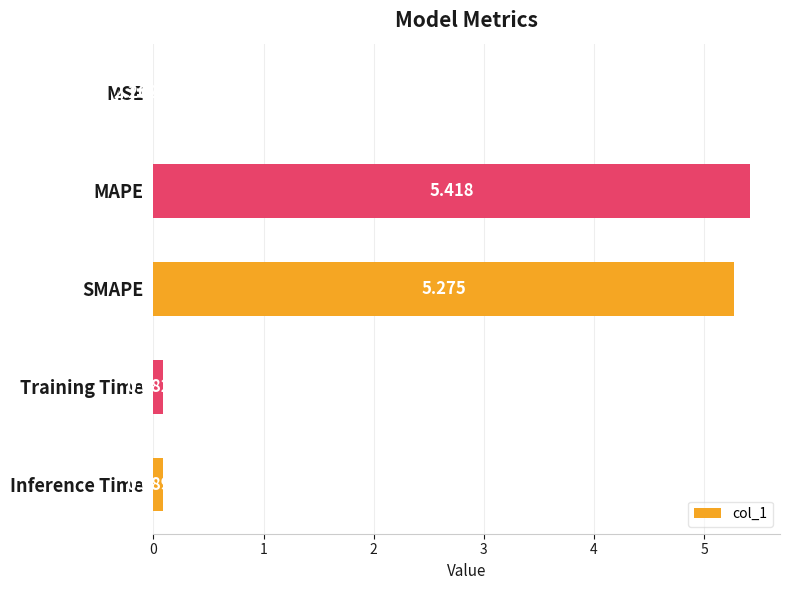

Where is the data nearest to the value 2?

Inference Time